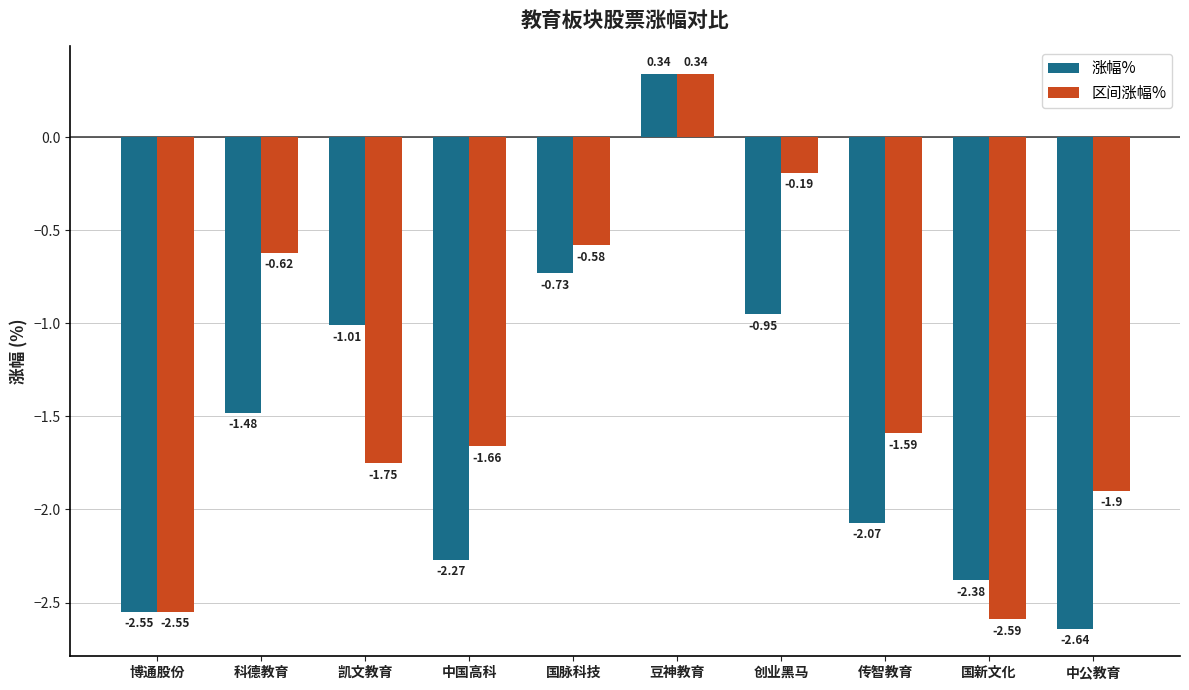

At which label does 区间涨幅% first exceed -1?

科德教育